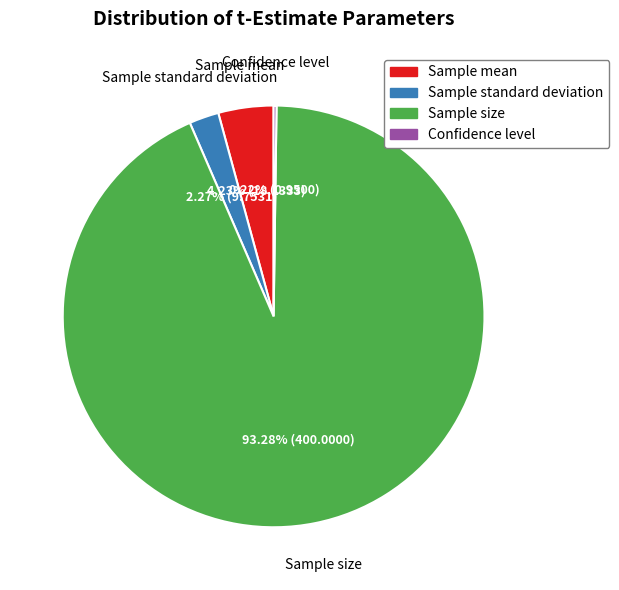

Approximately how many times larger is the value at Sample mean compared to Sample standard deviation?

1.9